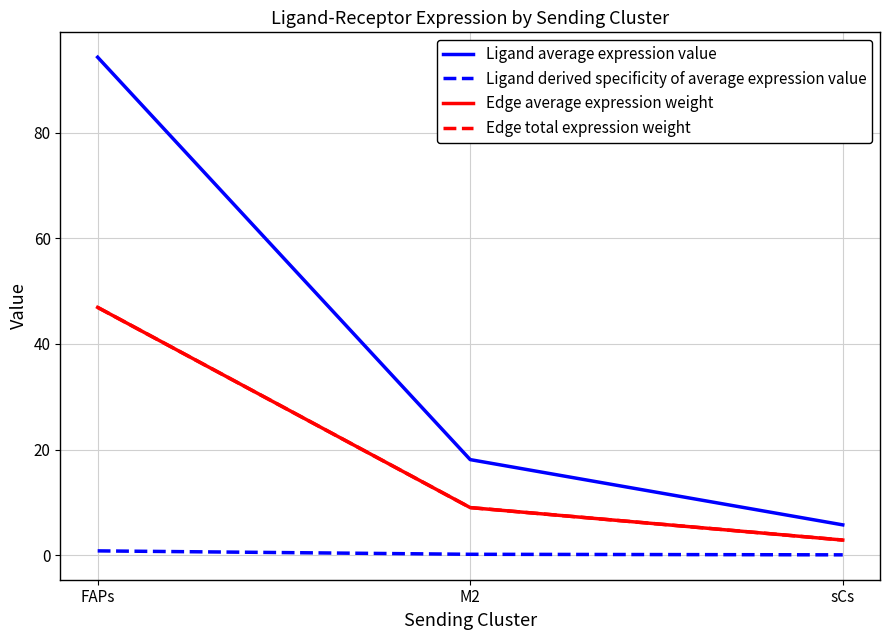

What is the highest value of the Ligand derived specificity of average expression value series?

0.8